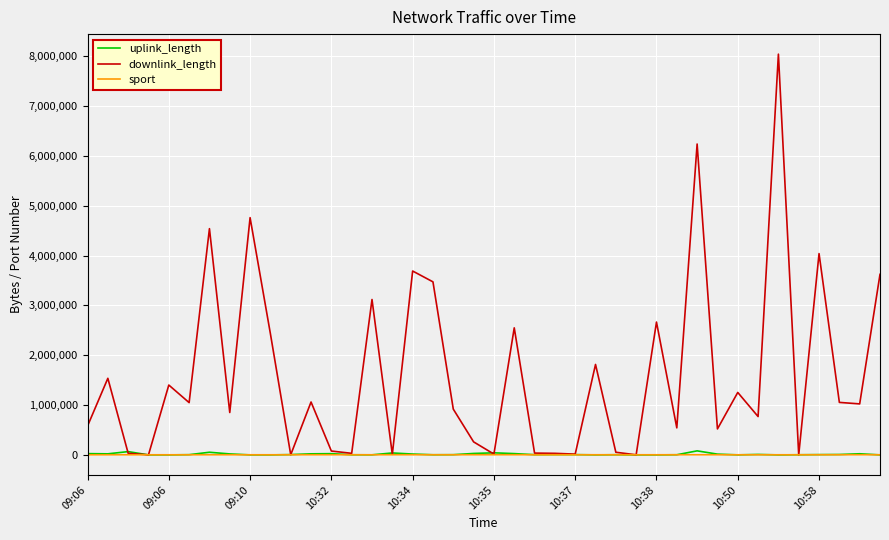

How many values in the downlink_length series are below 1023623?

20